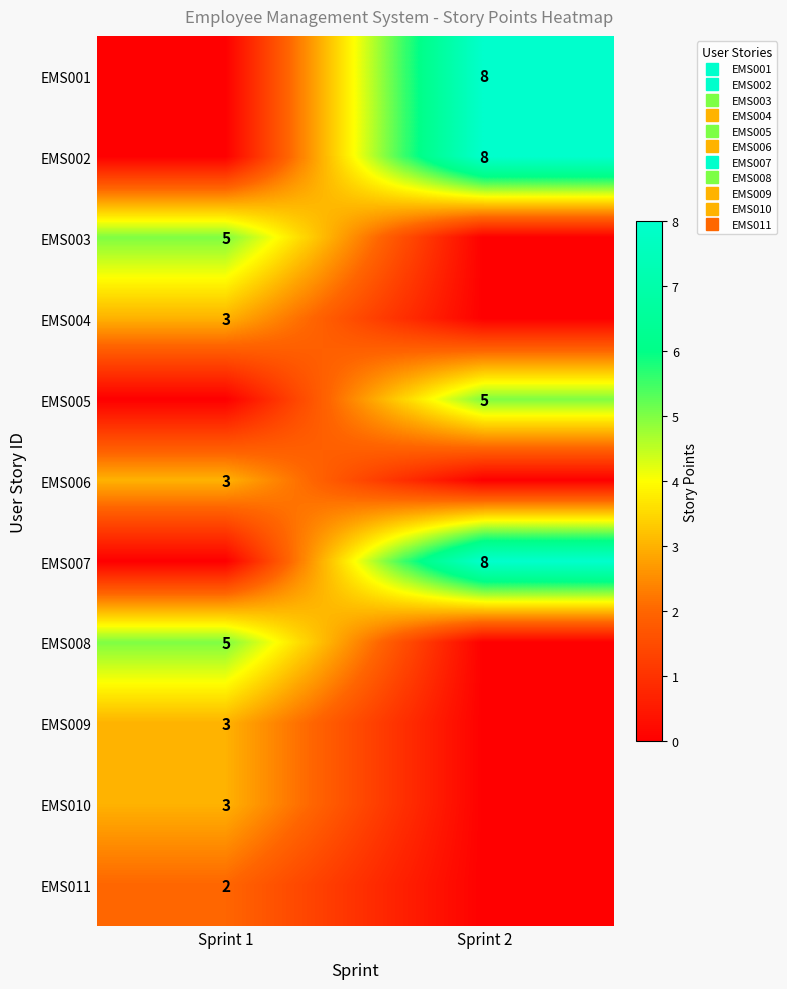

What is the difference between the maximum and minimum values in the EMS006 series?

3